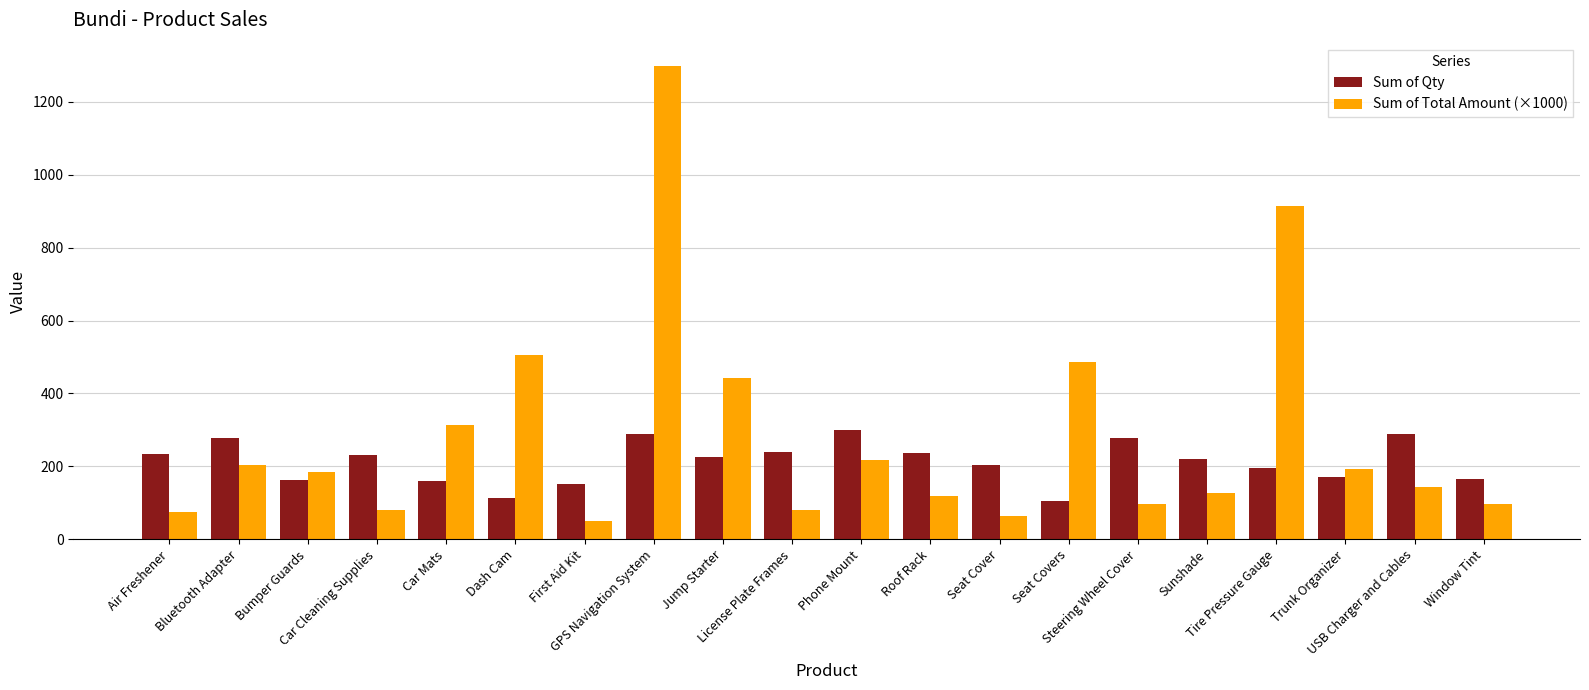

What is the difference between the second highest and second lowest values in the Sum of Total Amount (×1000) series?

847.8